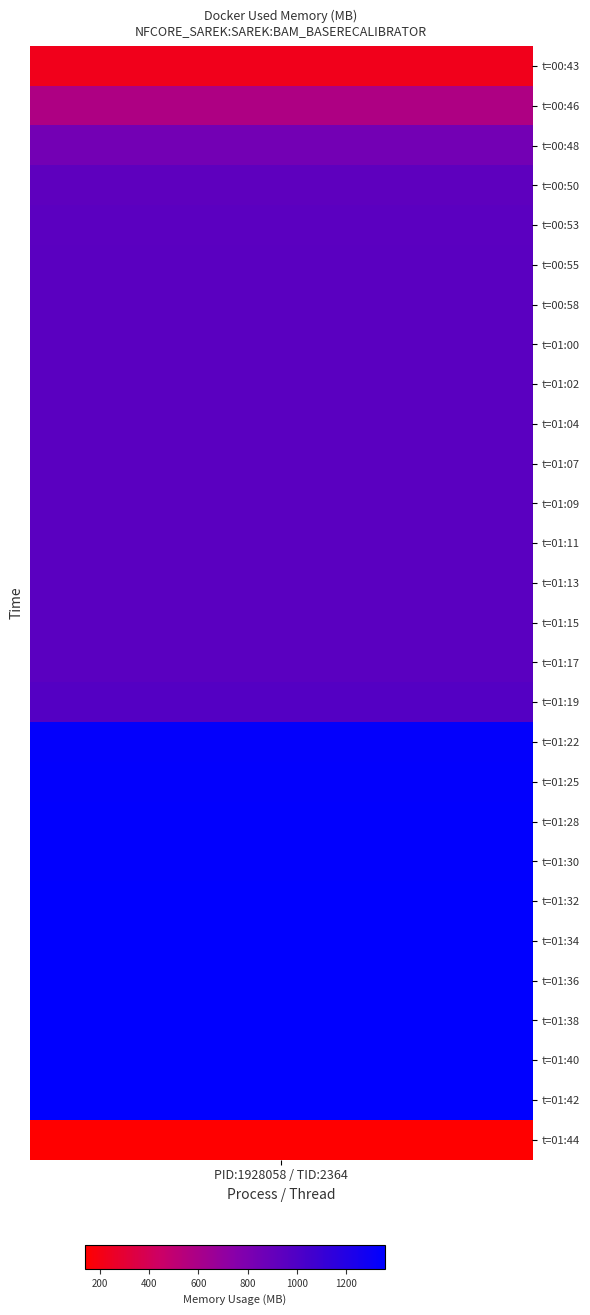

Approximately how many times larger is the value at 12 compared to 15?

1.0